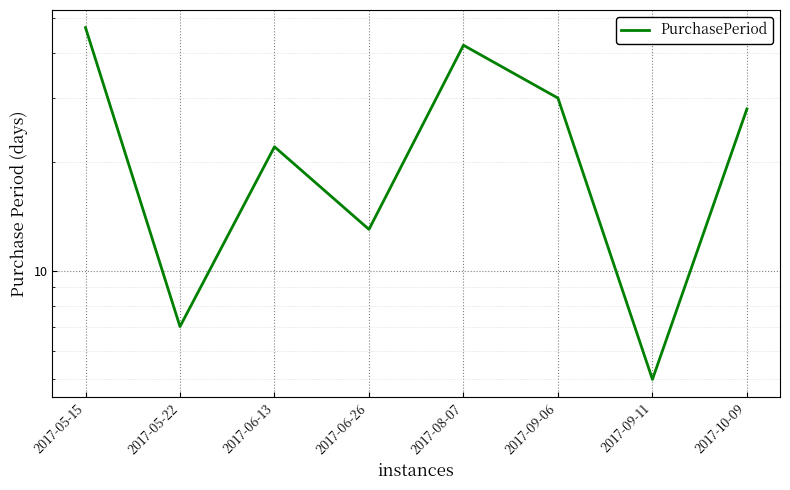

Reading right to left, transcribe all the data shown in this chart.

2017-10-09=28	2017-09-11=5	2017-09-06=30	2017-08-07=42	2017-06-26=13	2017-06-13=22	2017-05-22=7	2017-05-15=47